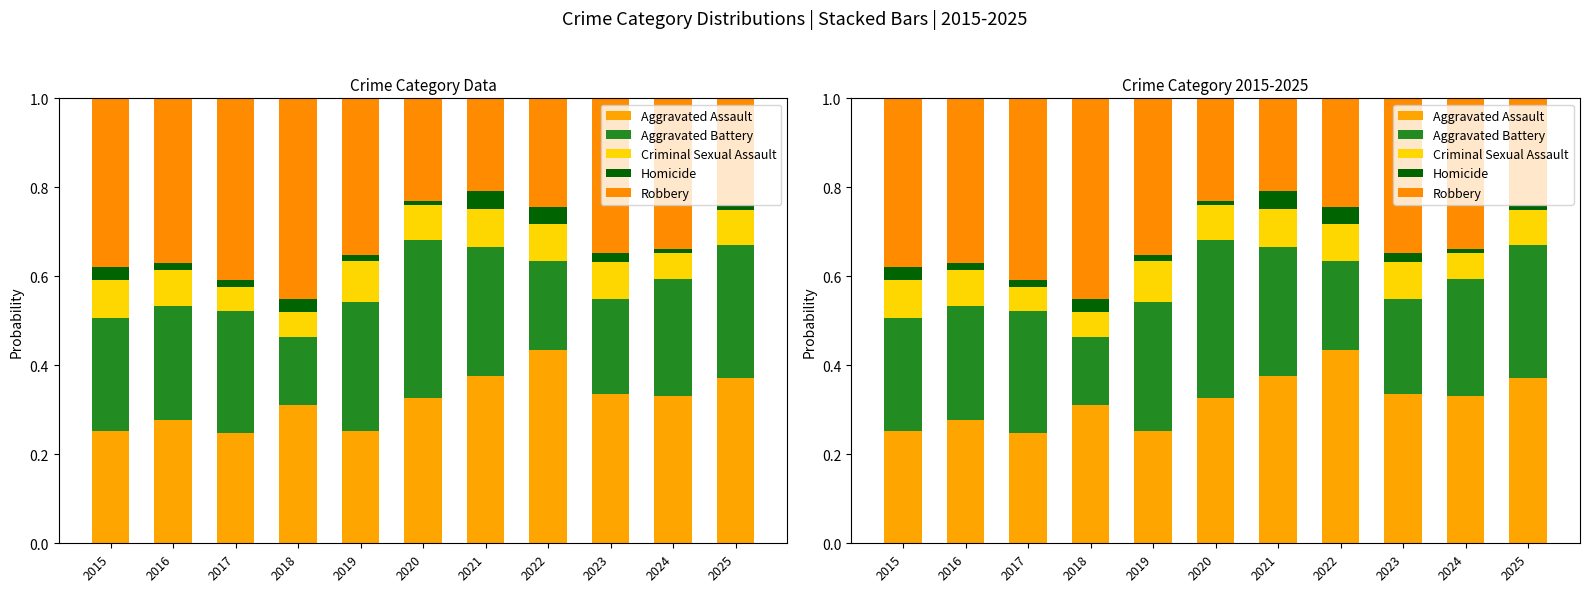

How many categories are shown in the chart?

11